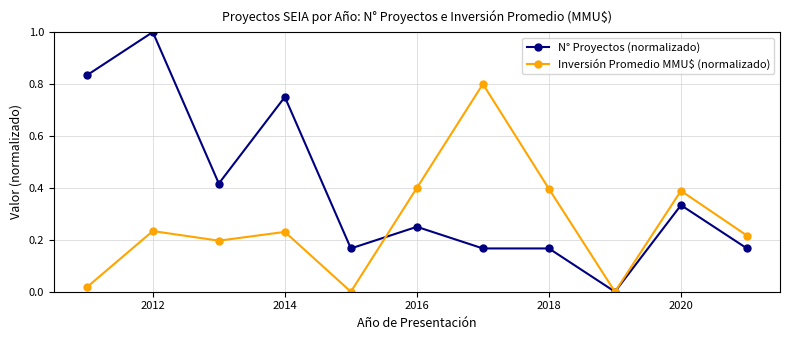

How many lines are shown in the chart?

2